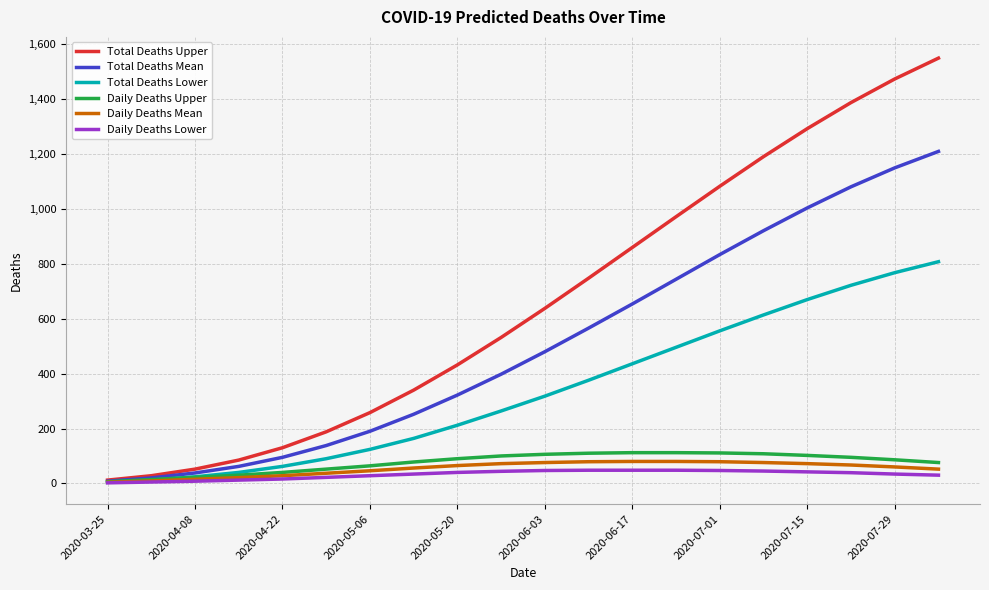

Count the number of data series in this chart.

6